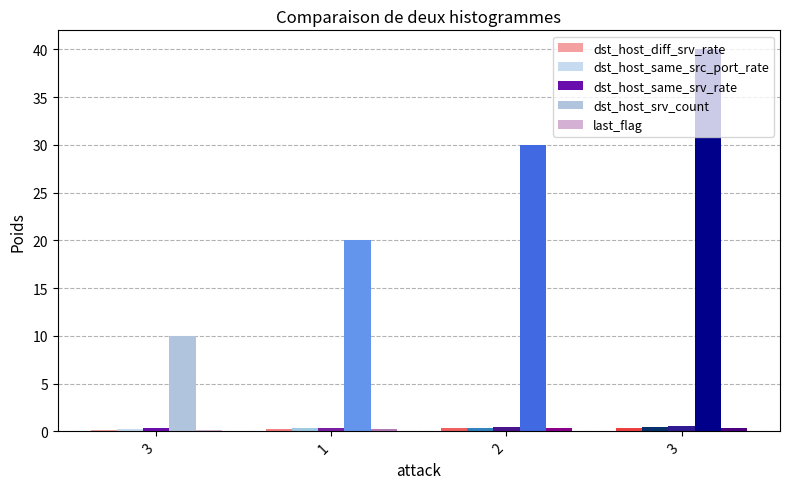

What is the label of the 3rd bar from the right?

1